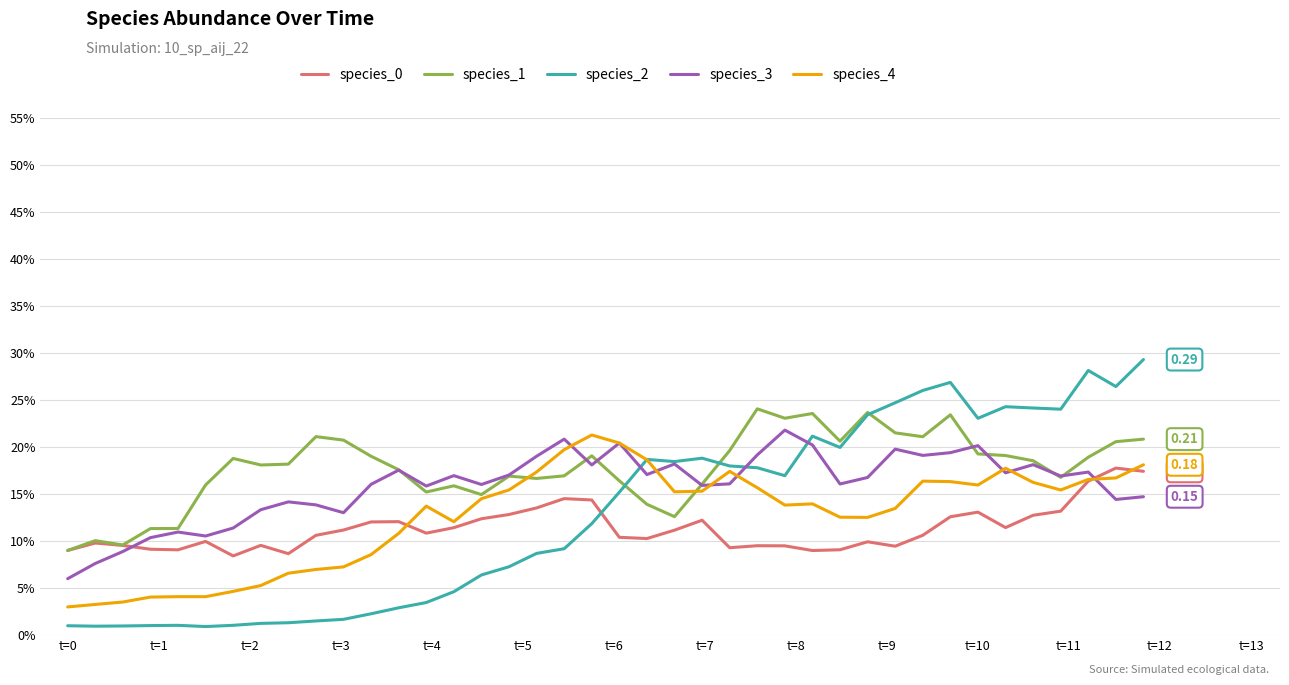

Which series has the largest range (max minus min)?

species_2